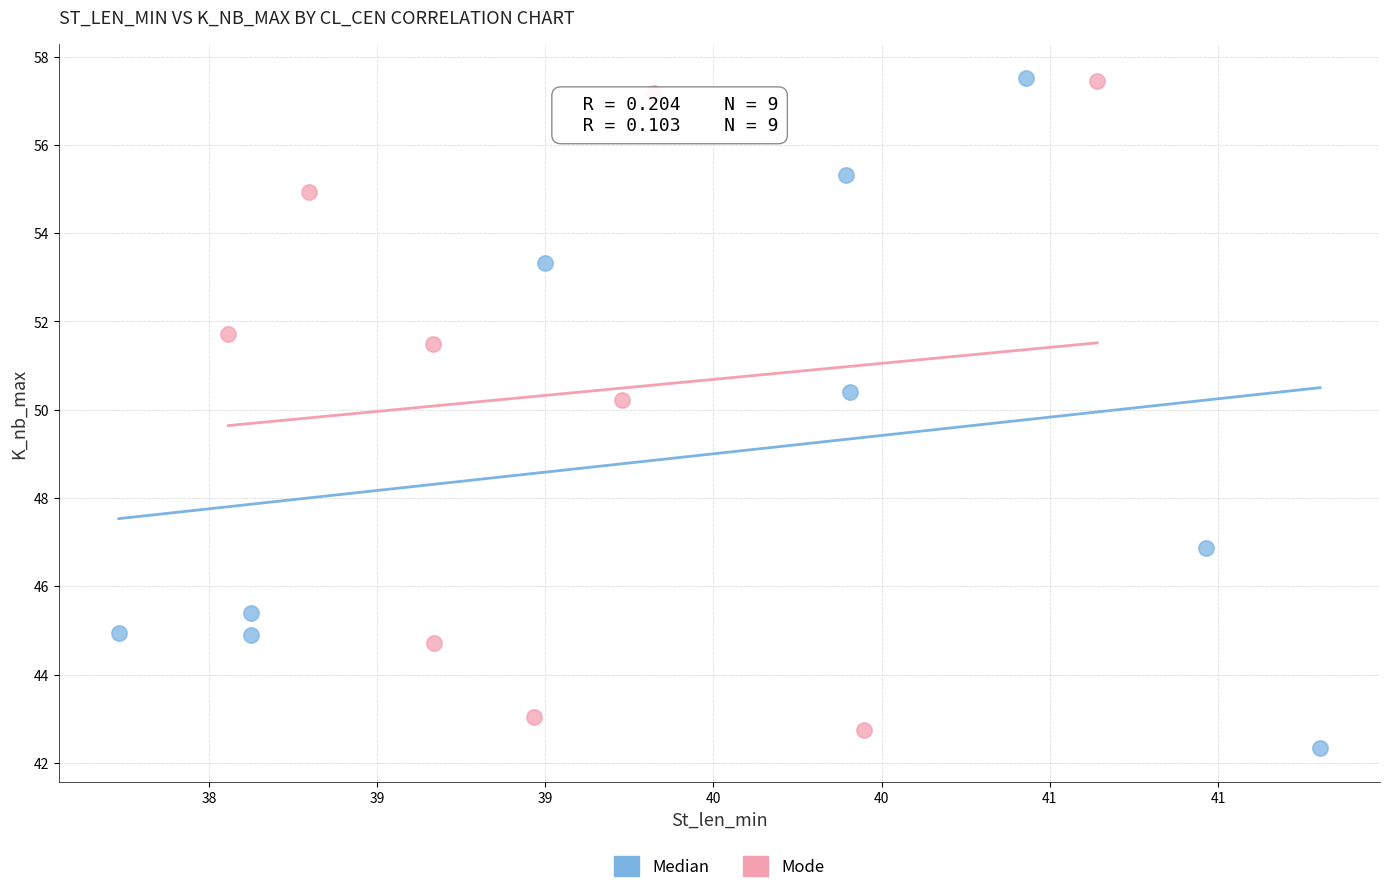

Which series has the widest spread of Y values?

Median